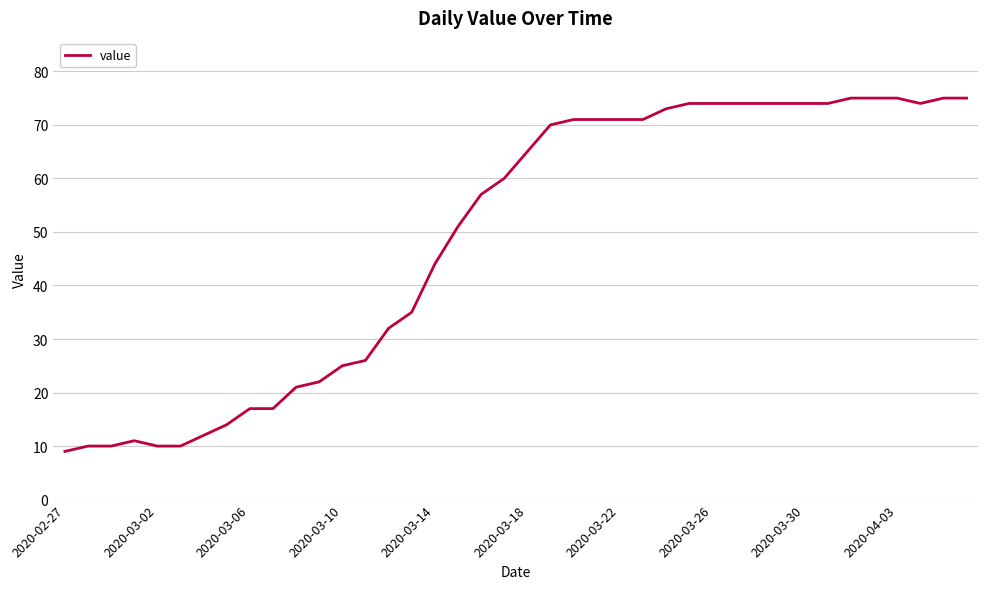

What is the greatest value displayed?

75